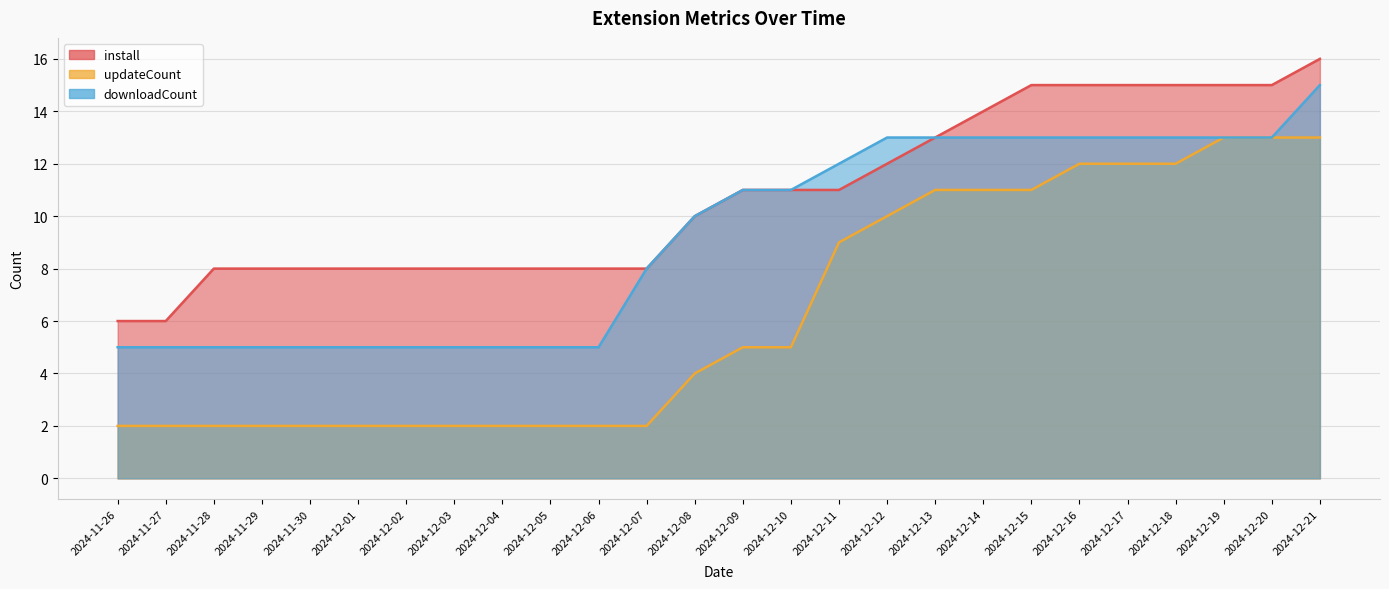

True or false: install and downloadCount cross at least once.

False